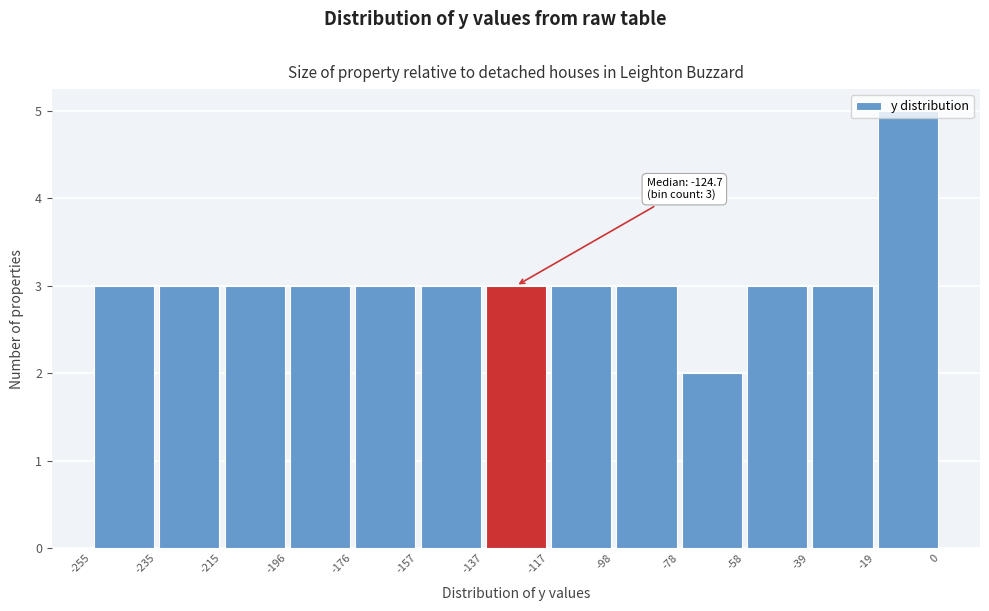

Which range on the x-axis has the tallest bar?

-19 to 0